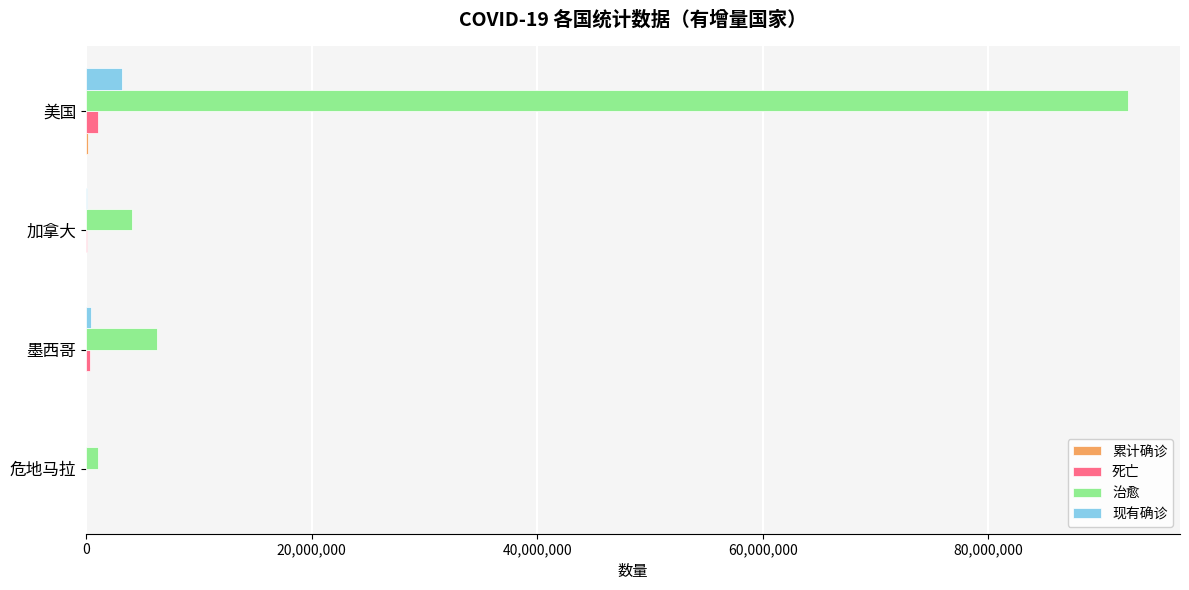

Which series changed the most between 加拿大 and 美国?

治愈